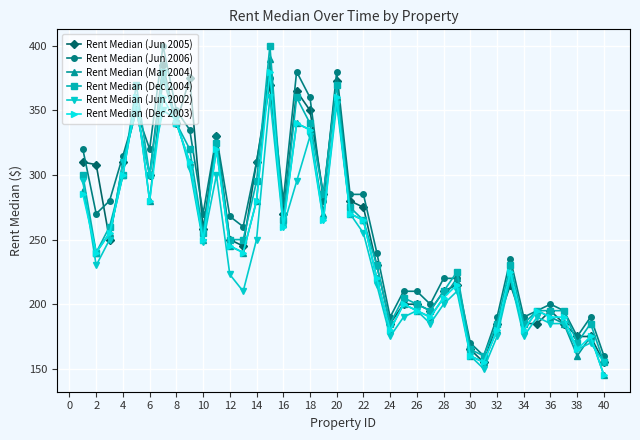

What is the difference between the maximum and minimum values in the Rent Median (Jun 2005) series?

230